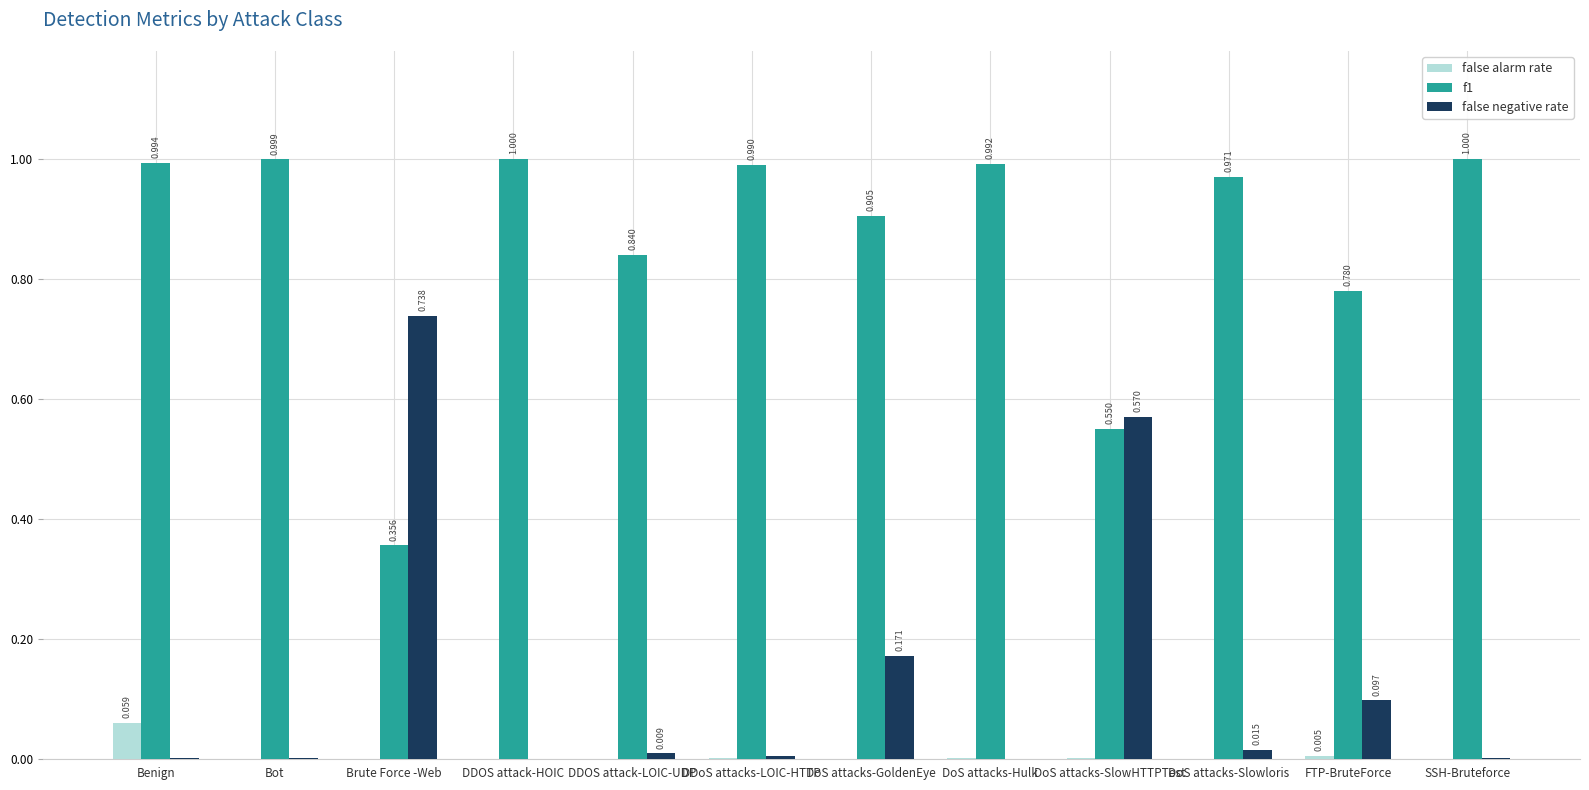

At which label does false alarm rate reach its peak?

Benign